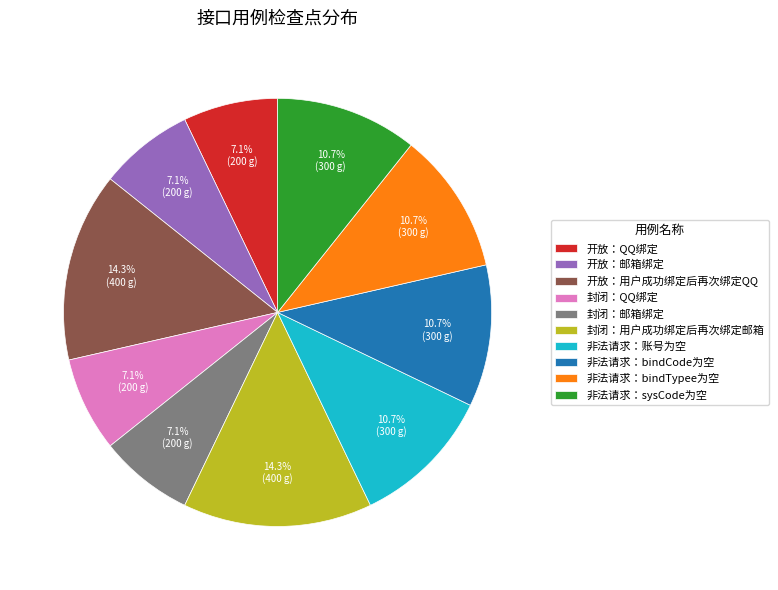

To the nearest percent, what is the average slice percentage?

10%